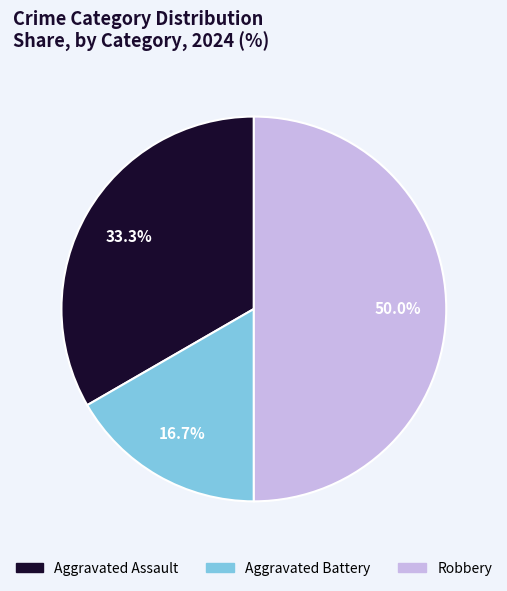

To the nearest percent, what is the difference between the Aggravated Assault and Robbery slice percentages?

17%